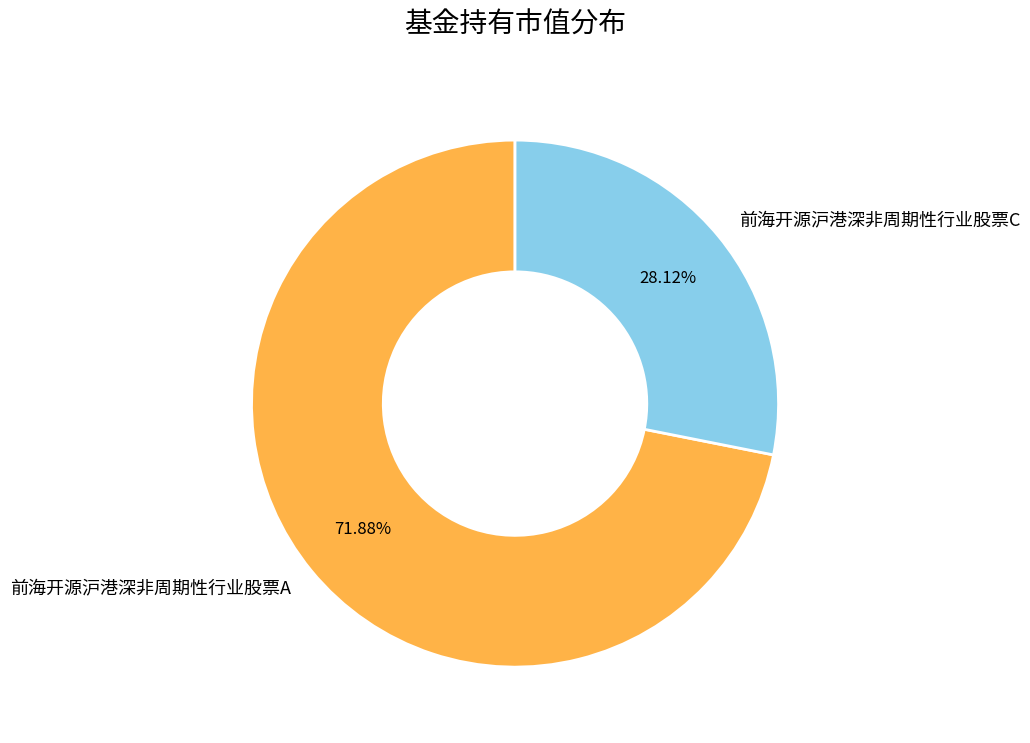

Which slice is the smallest?

前海开源沪港深非周期性行业股票C